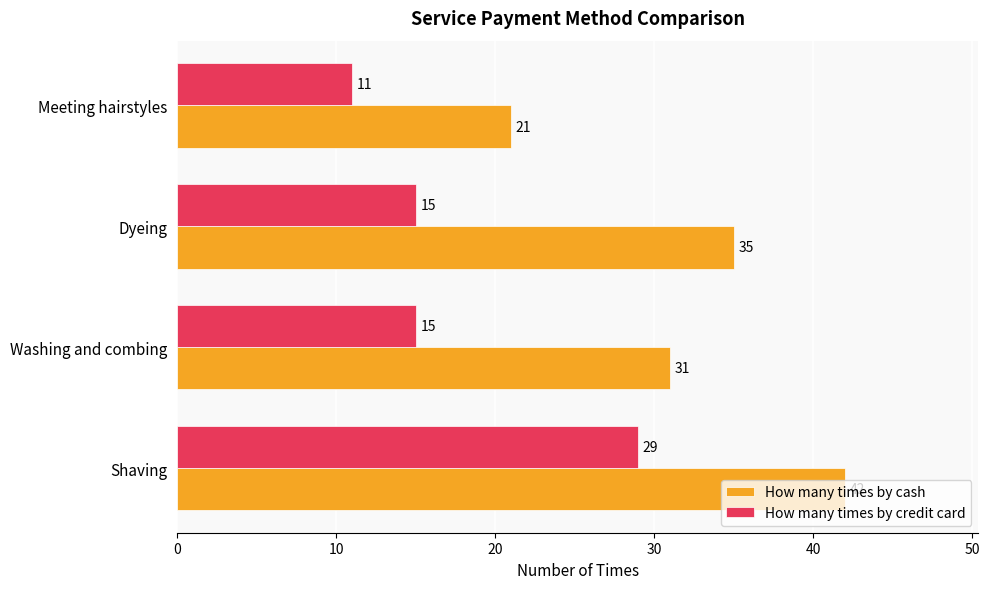

What is the difference between the maximum and second lowest values in the How many times by cash series?

11